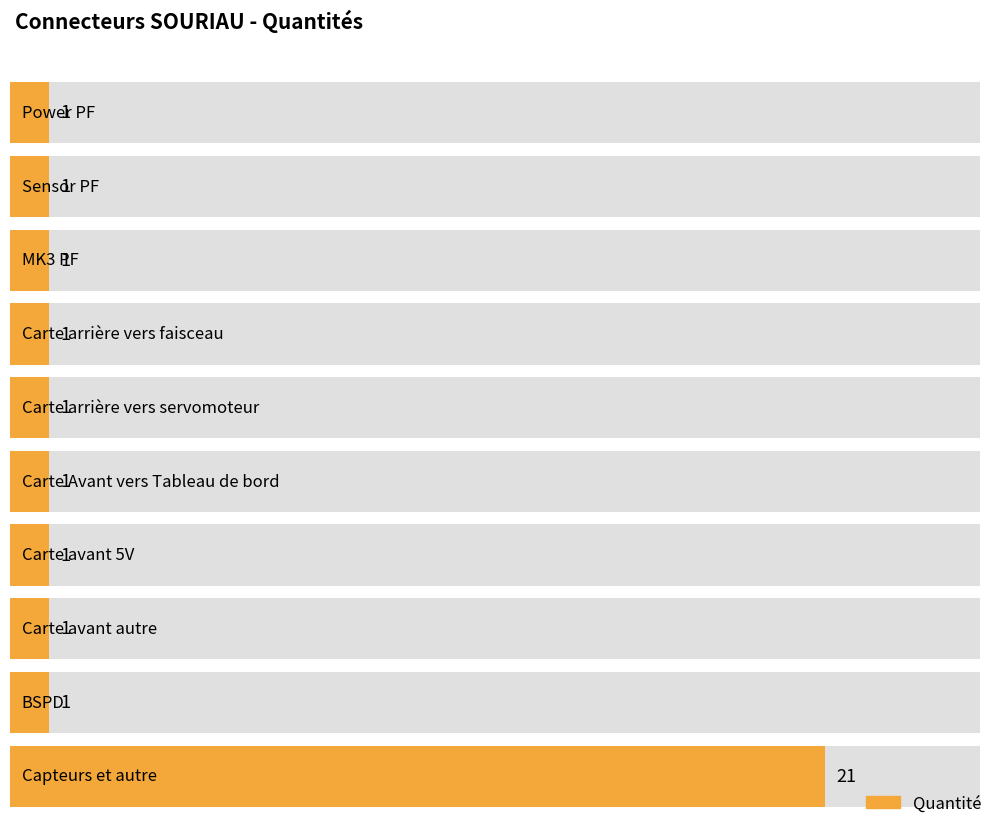

Which label corresponds to the smallest value in the chart?

Power PF